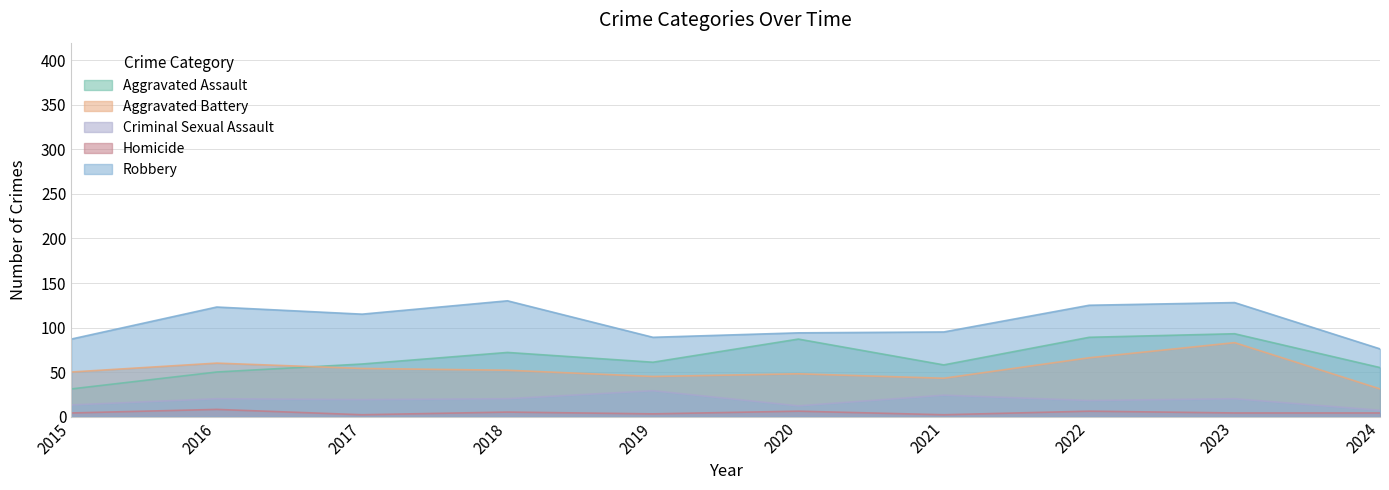

Which category has the highest value across all series?

2018